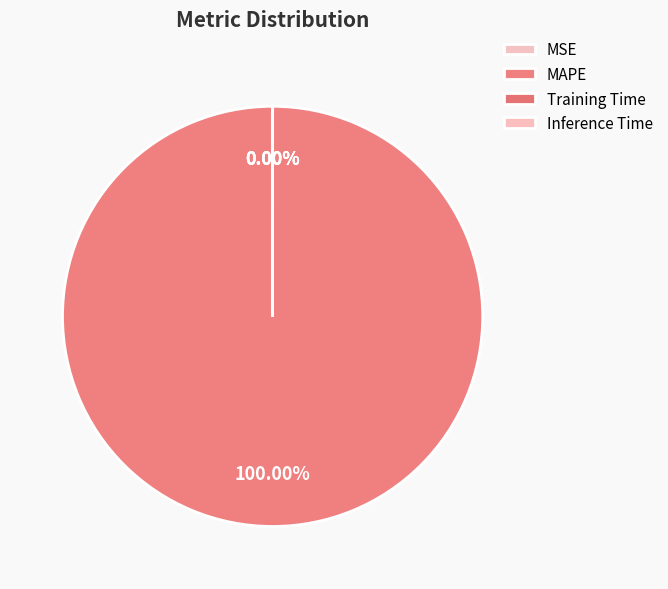

Which category has the smallest portion of the pie?

MSE